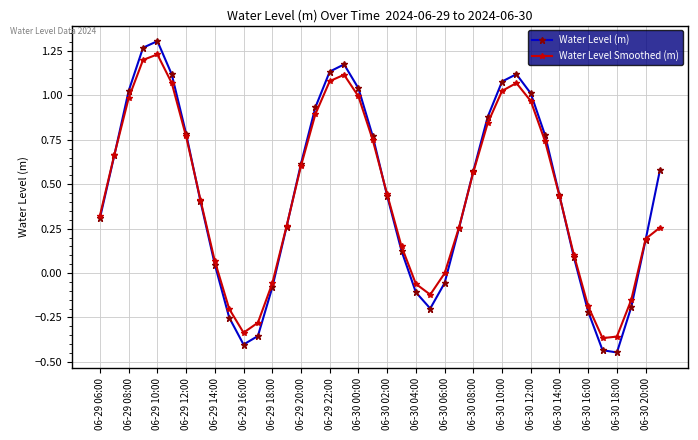

In Water Level (m), how many points are lower than both neighbors (excluding endpoints)?

3